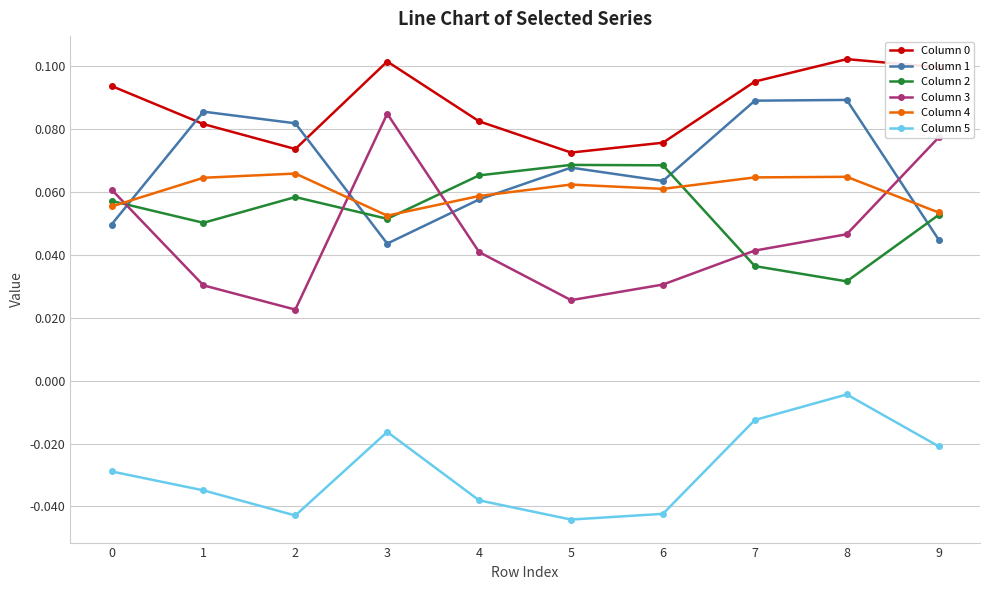

How many times do Column 1 and Column 0 cross each other?

2